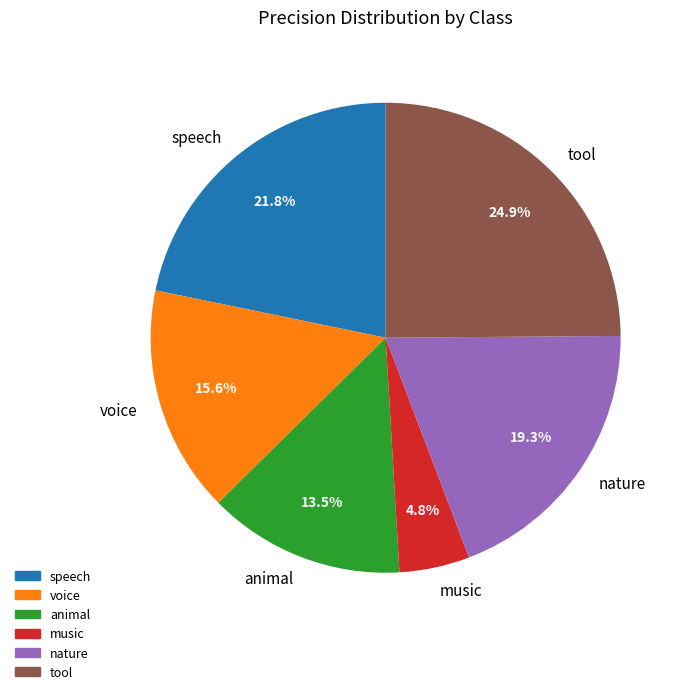

Is it true that animal is 4% of the pie?

False